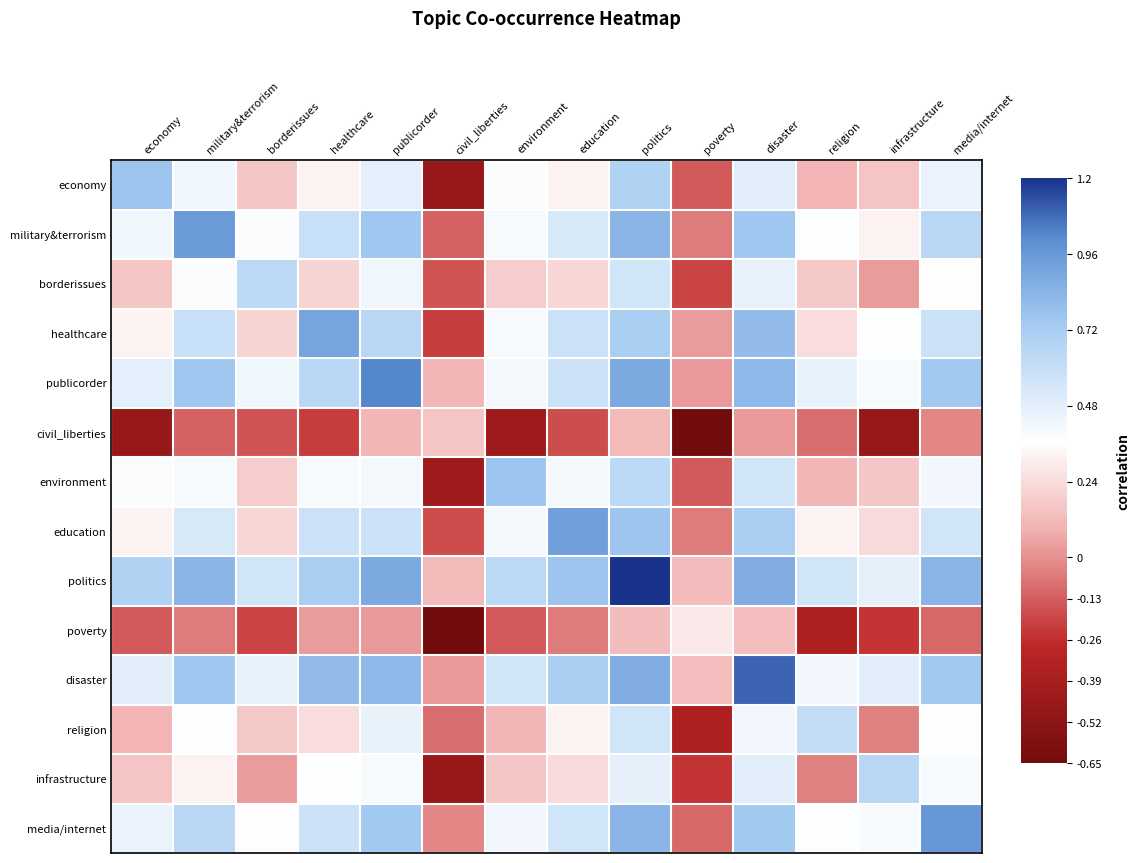

At how many categories does at least one series exceed 0?

14